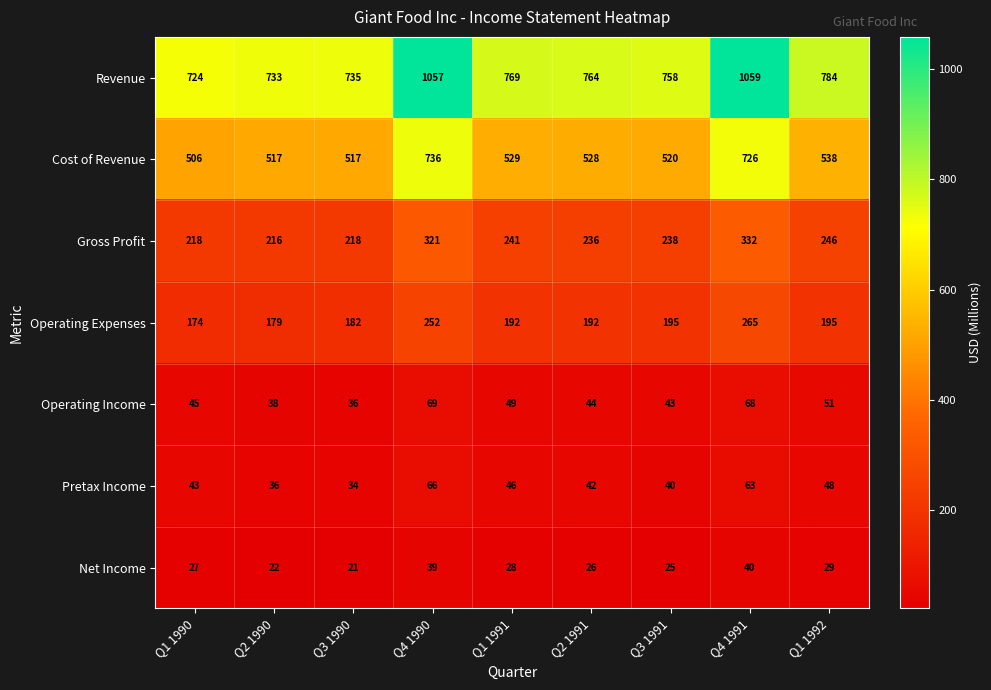

What is the total value across all series at Q2 1991?

1832